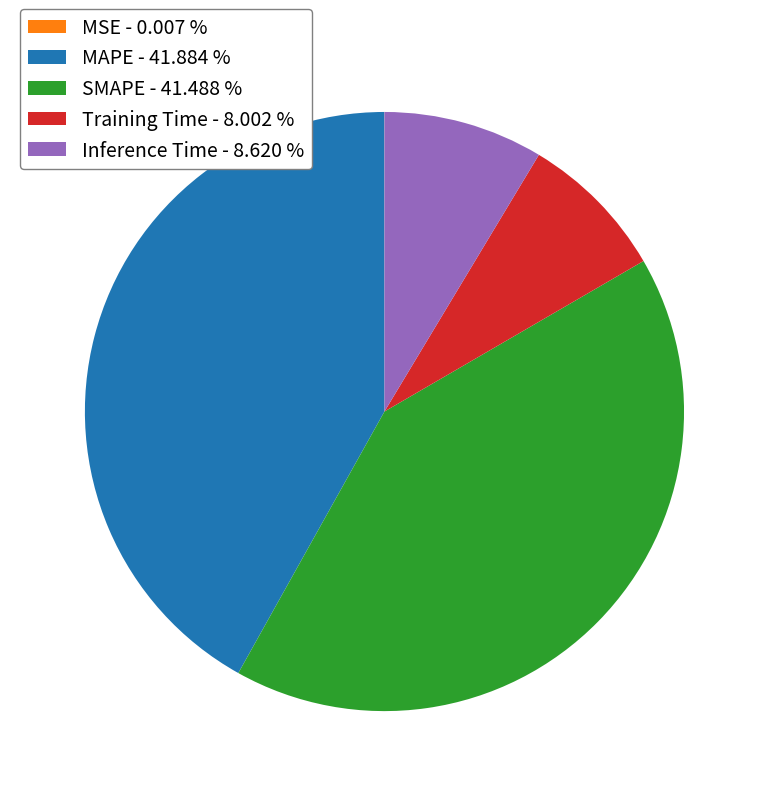

Is there a majority slice in this chart?

No